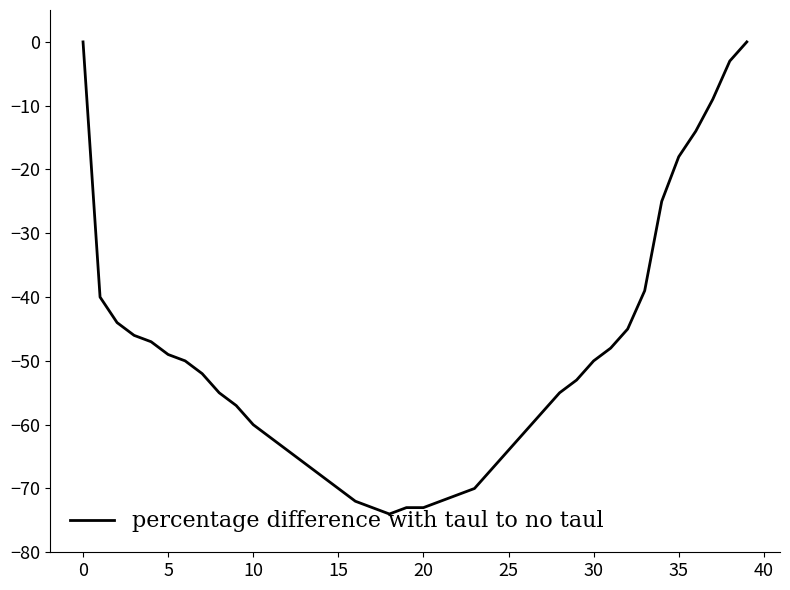

What is the difference between the maximum and minimum values?

74